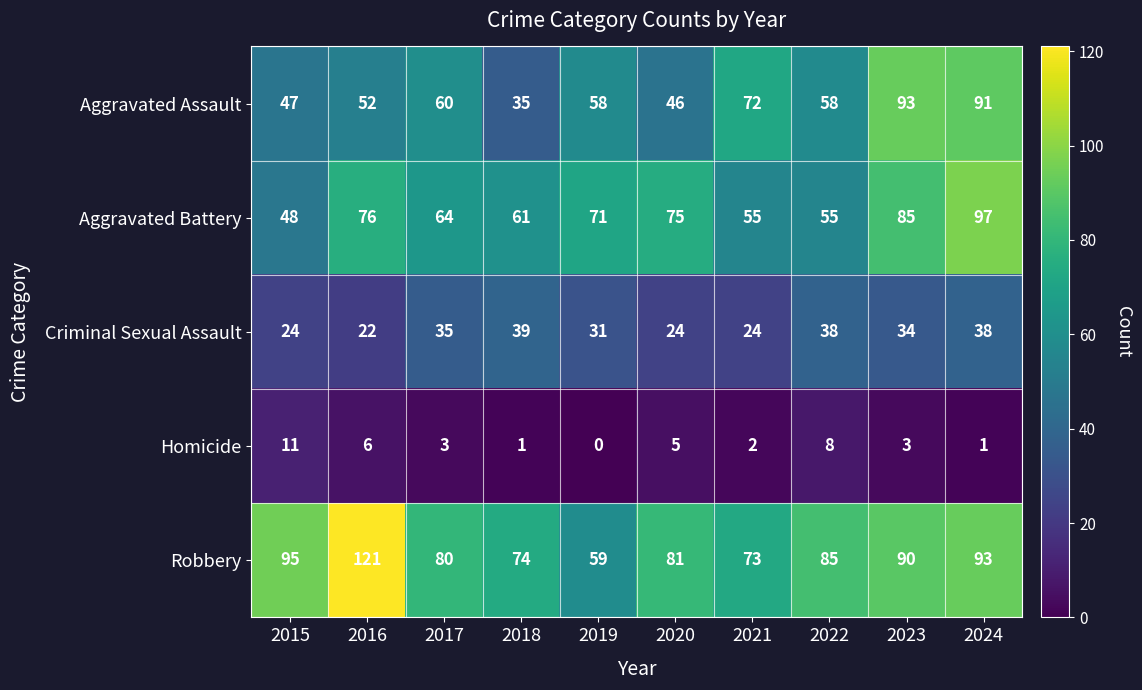

At which category is the sum across all series the highest?

2024